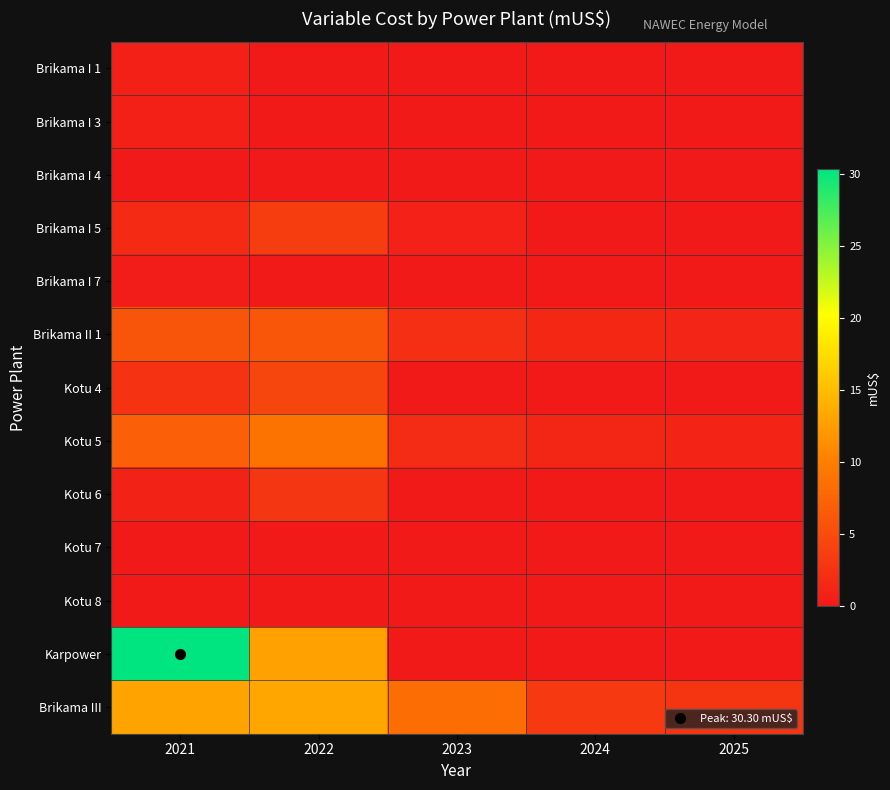

Which series changed the most between 2022 and 2025?

Karpower